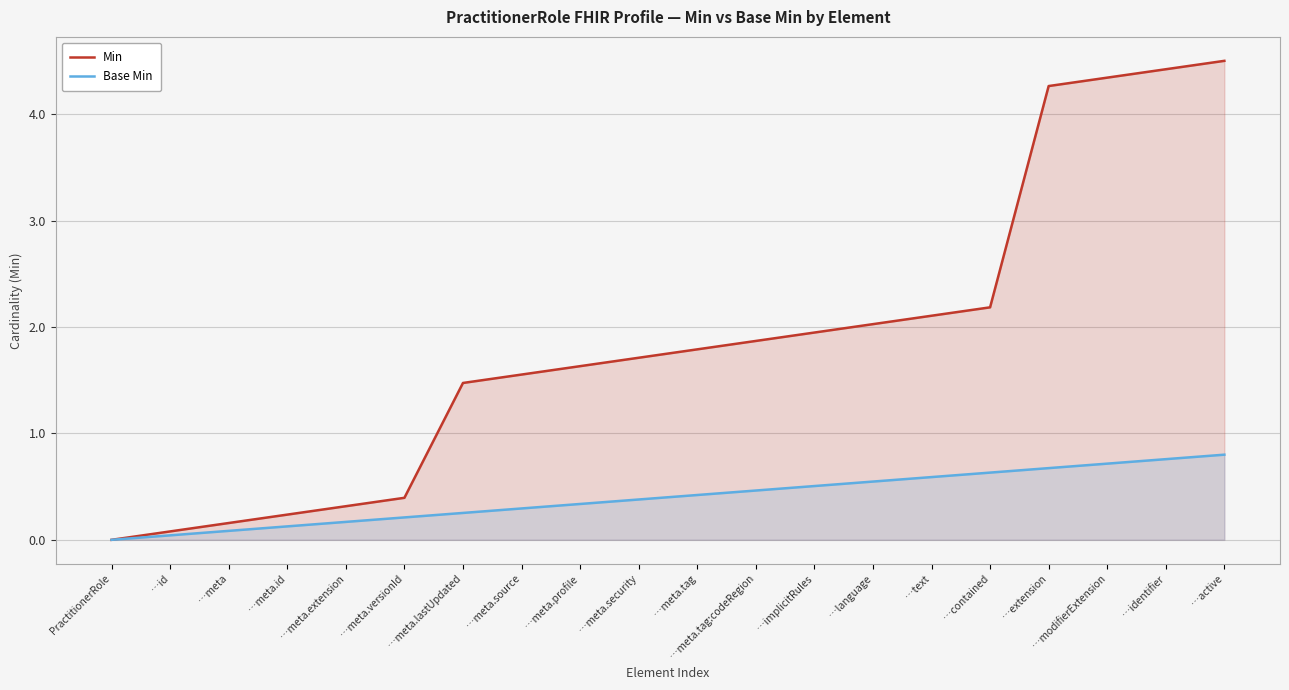

Which series changed the most between …id and …meta.versionId?

Min